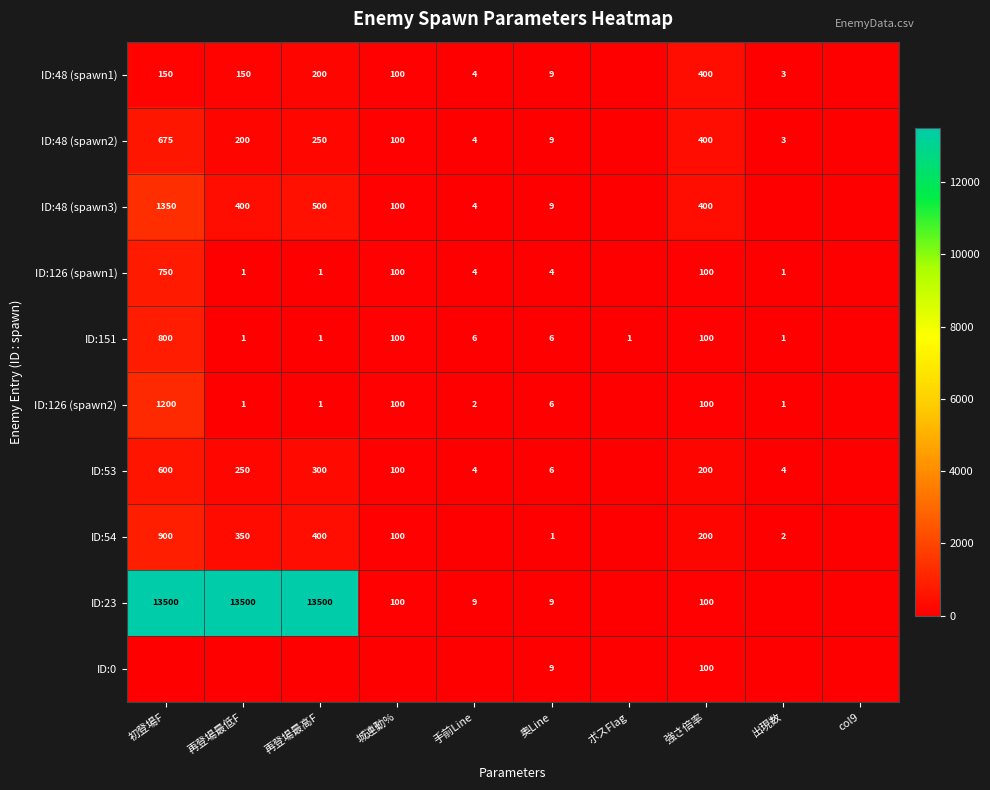

Is the value of ID:53 at 再登場最低F greater than the value of ID:48 (spawn2) at 奥Line?

Yes